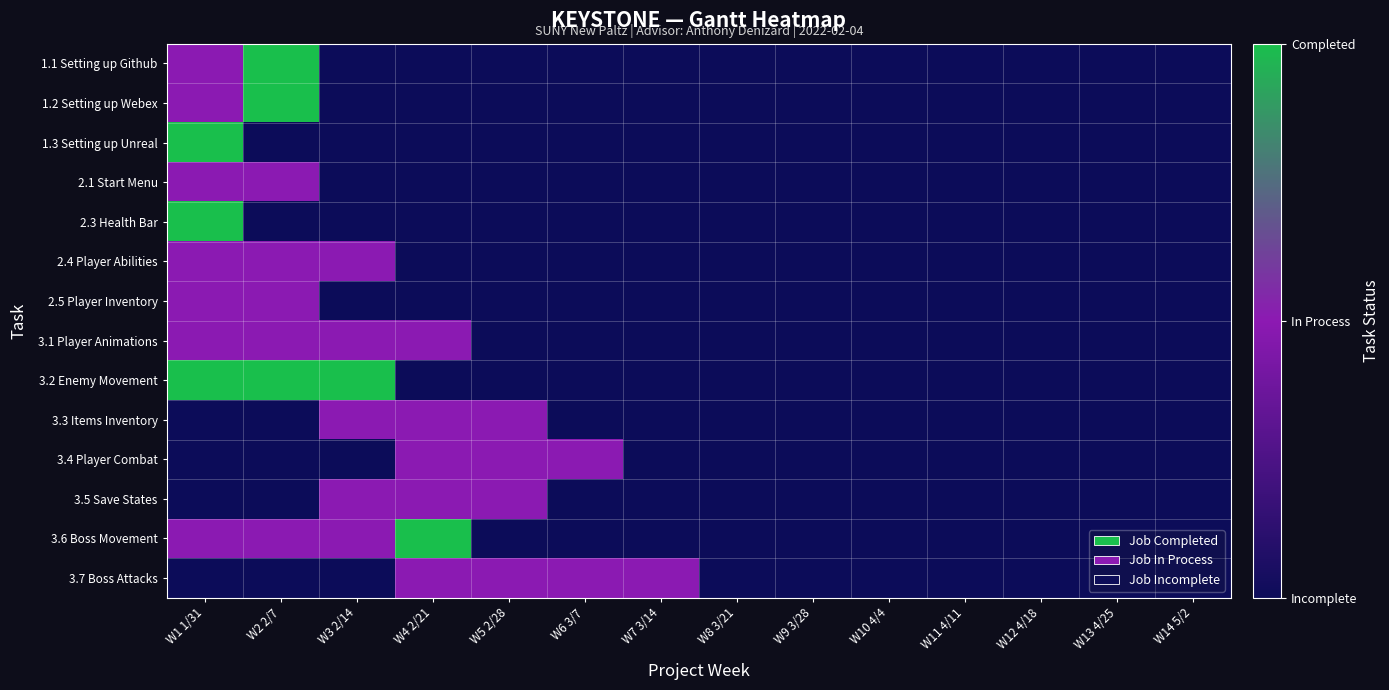

Between W4 2/21 and W7 3/14, which series saw the biggest shift?

3.6 Boss Movement